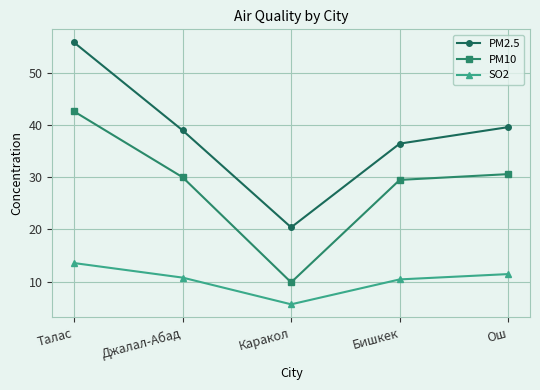

True or false: PM2.5 and SO2 cross at least once.

False